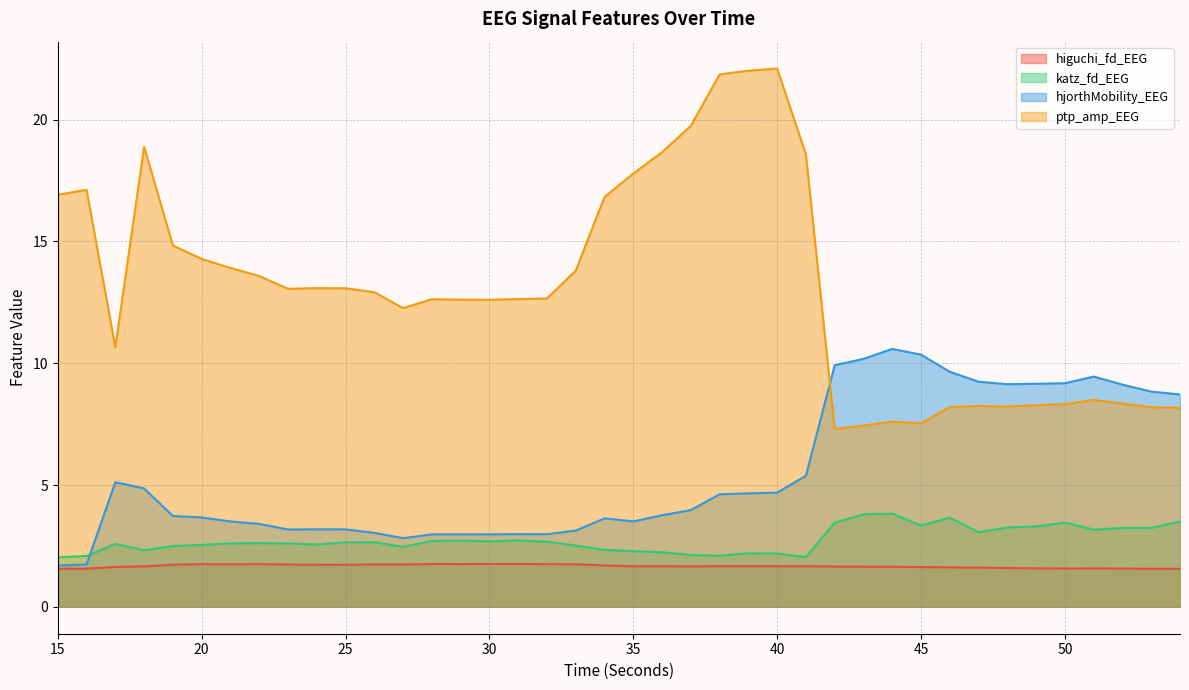

What is the maximum value for higuchi_fd_EEG?

1.8